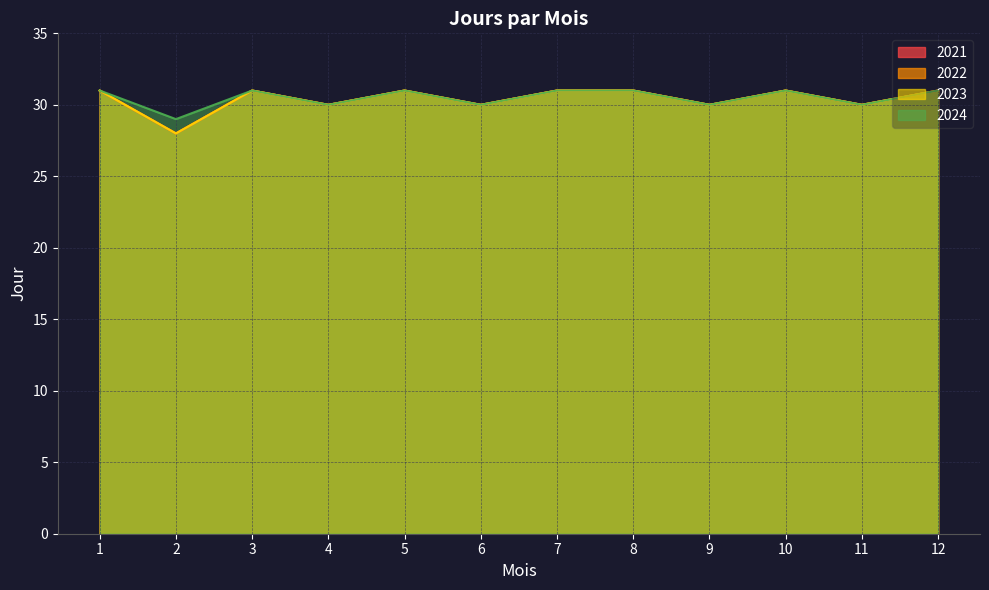

Which category has the highest value in the 2023 series?

1